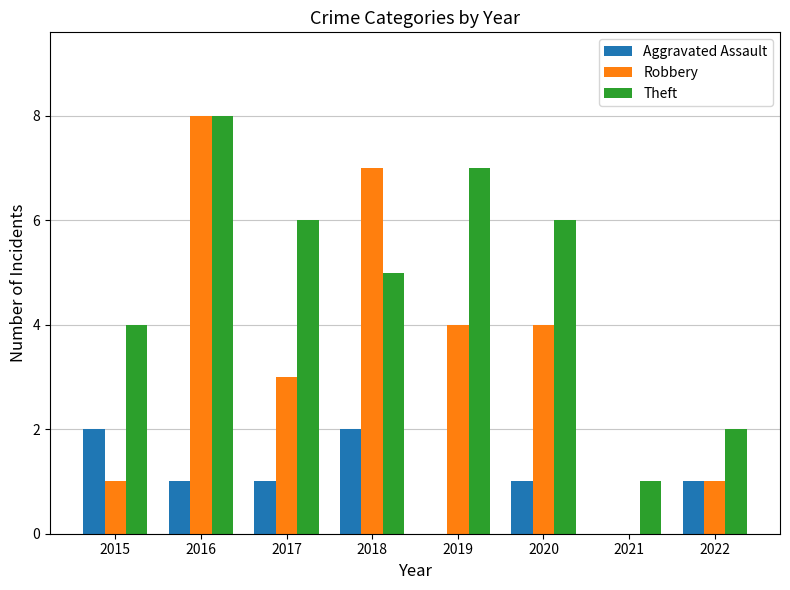

What is the sum of all Aggravated Assault values?

8